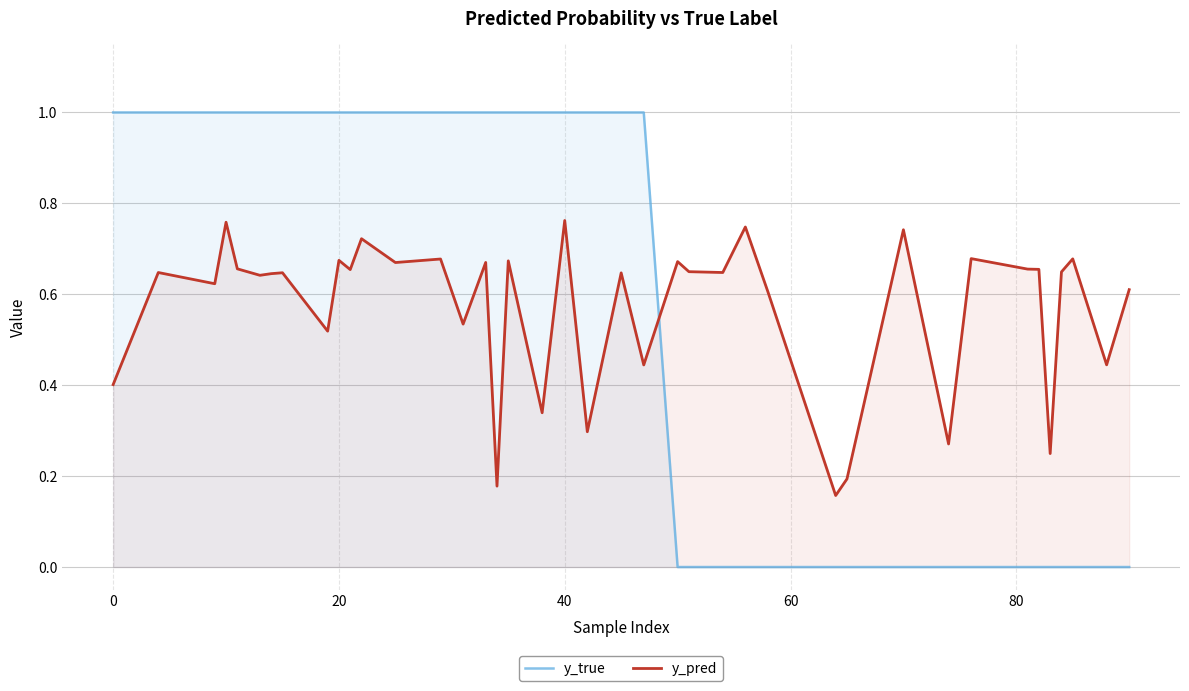

How many distinct data groups are displayed?

2